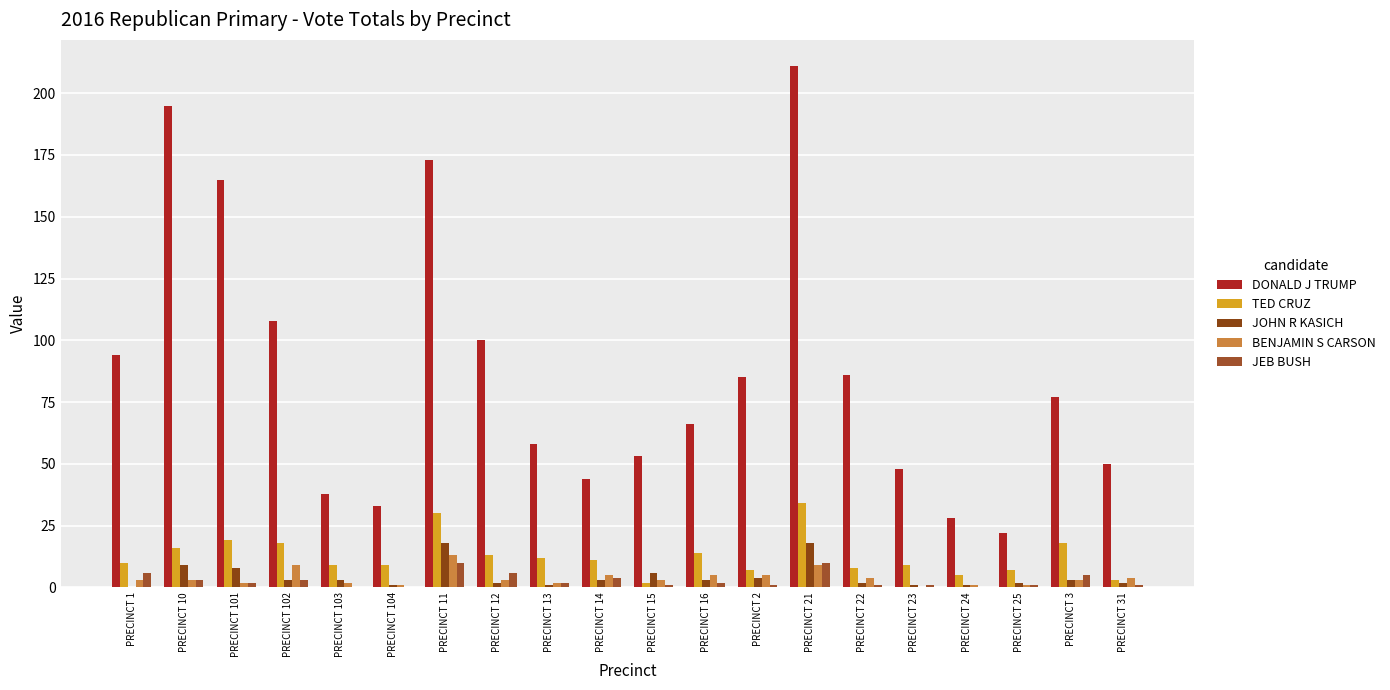

What is the label of the 18th bar from the left?

PRECINCT 25